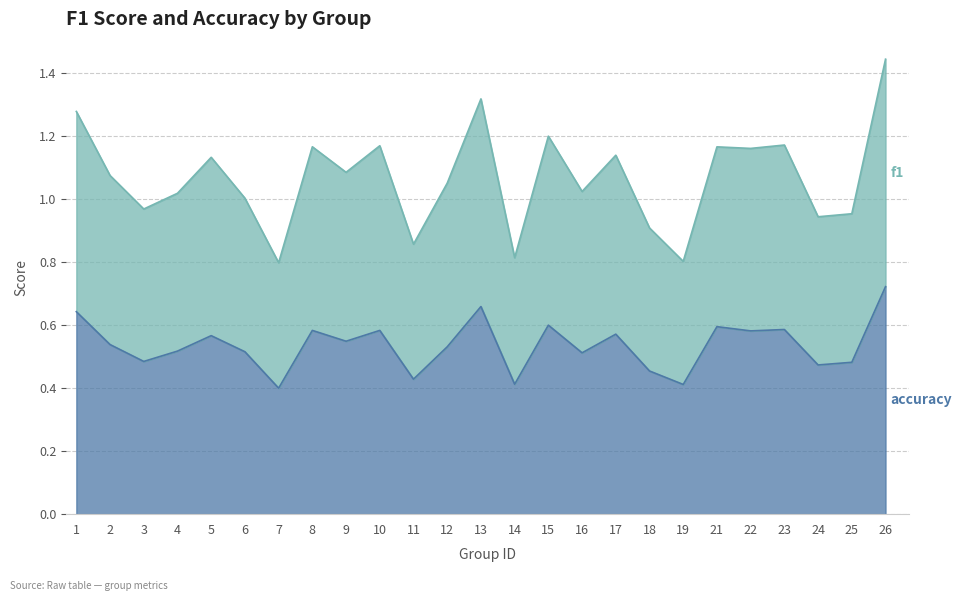

How many interior local peaks does the accuracy series have?

8